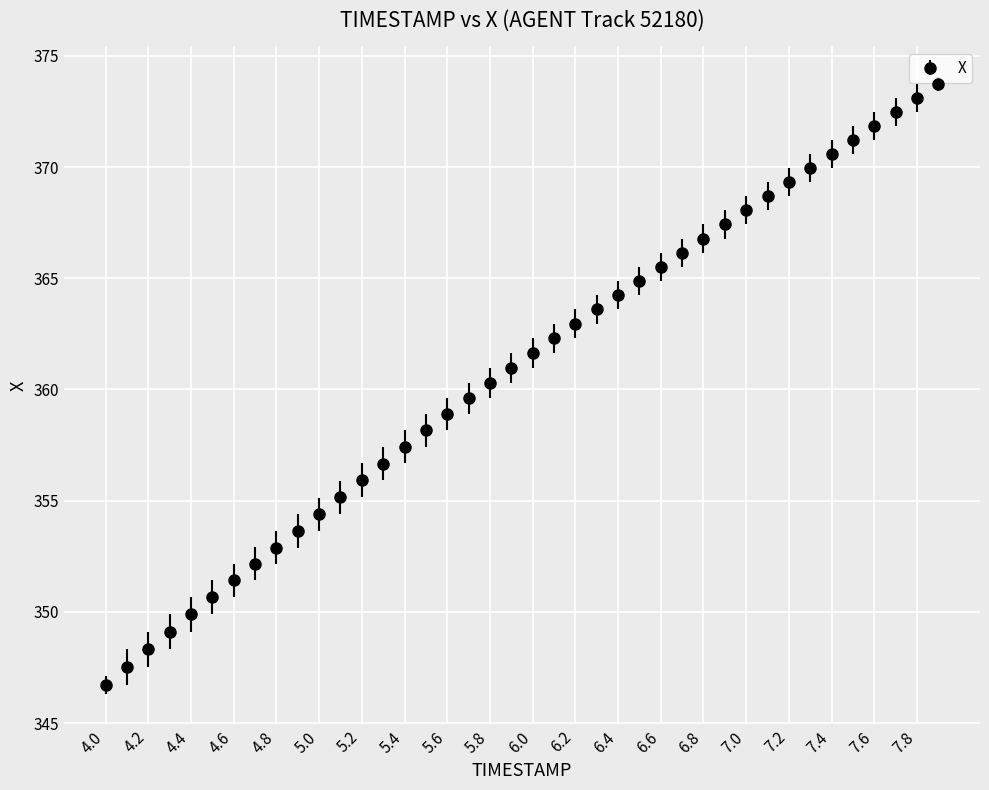

True or false: the data has more than 1 interior local peaks.

False